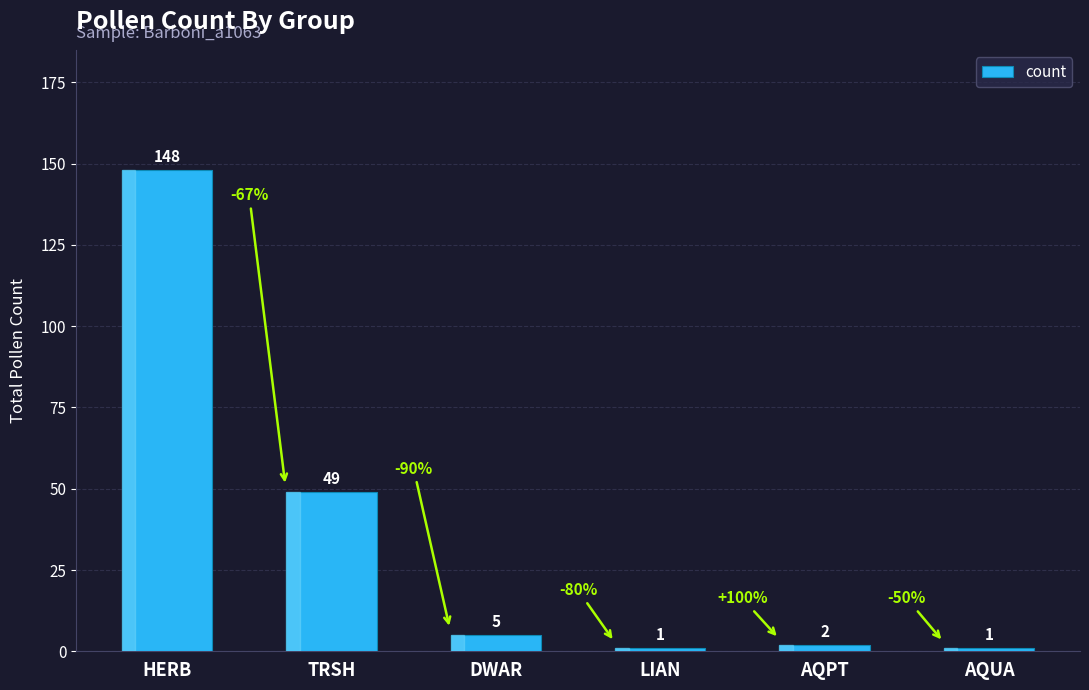

True or false: the data shows 2 at AQPT.

True